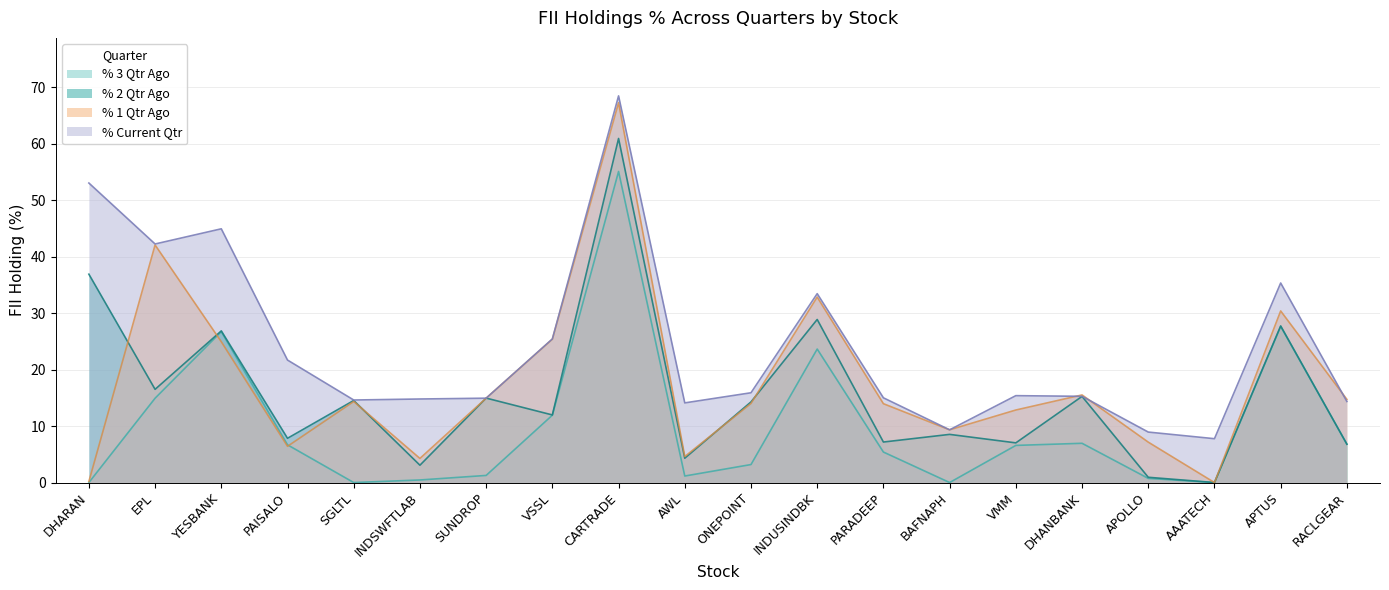

At which category does % 1 Qtr Ago reach its first local valley?

PAISALO